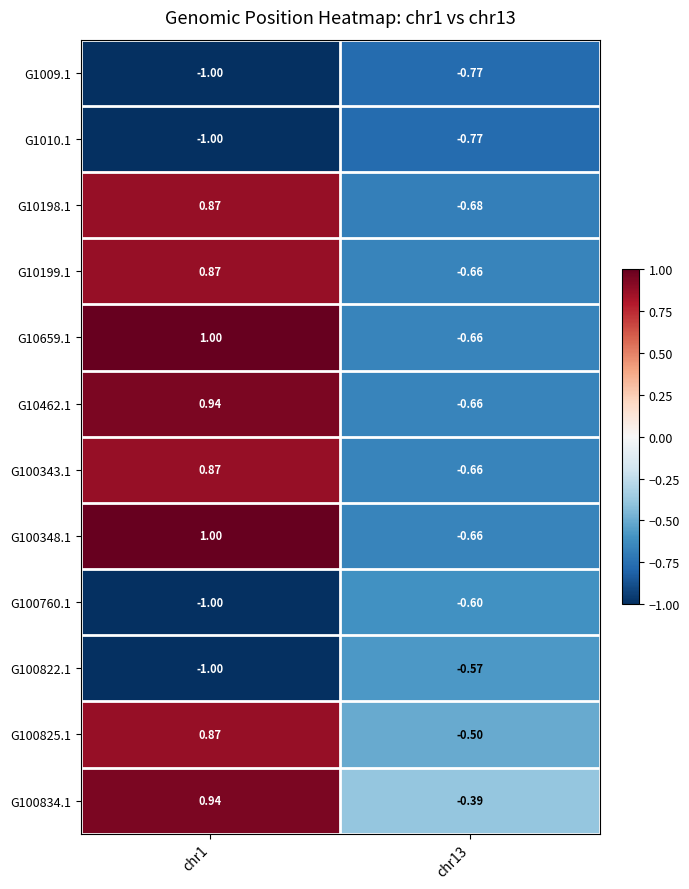

Rank the series at chr1 from lowest to highest value.

G1009.1, G100760.1, G1010.1, G100822.1, G10198.1, G100343.1, G10199.1, G100825.1, G10462.1, G100834.1, G10659.1, G100348.1